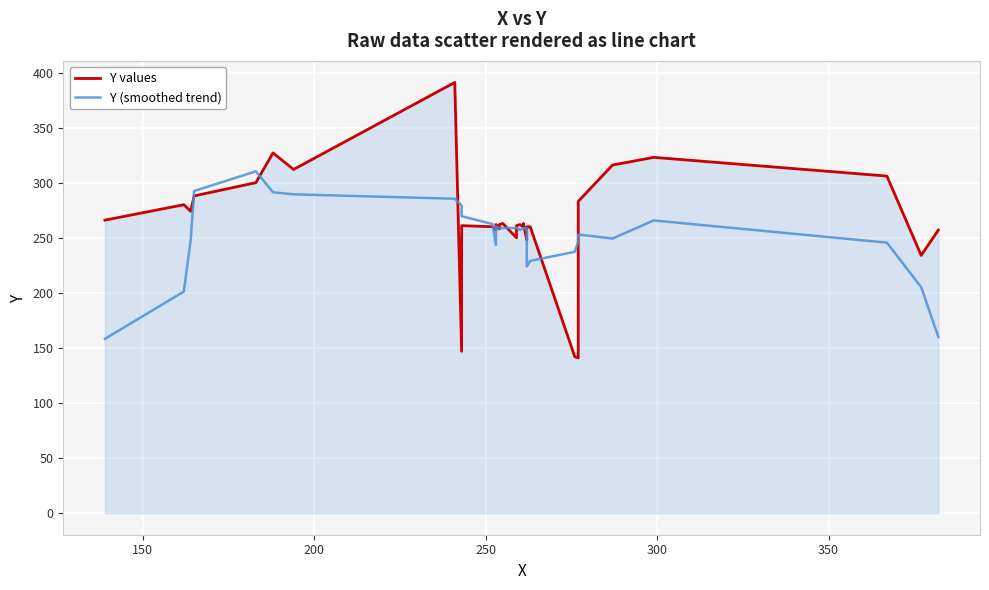

List the series in order of their peak value, highest first.

Y values, Y (smoothed trend)